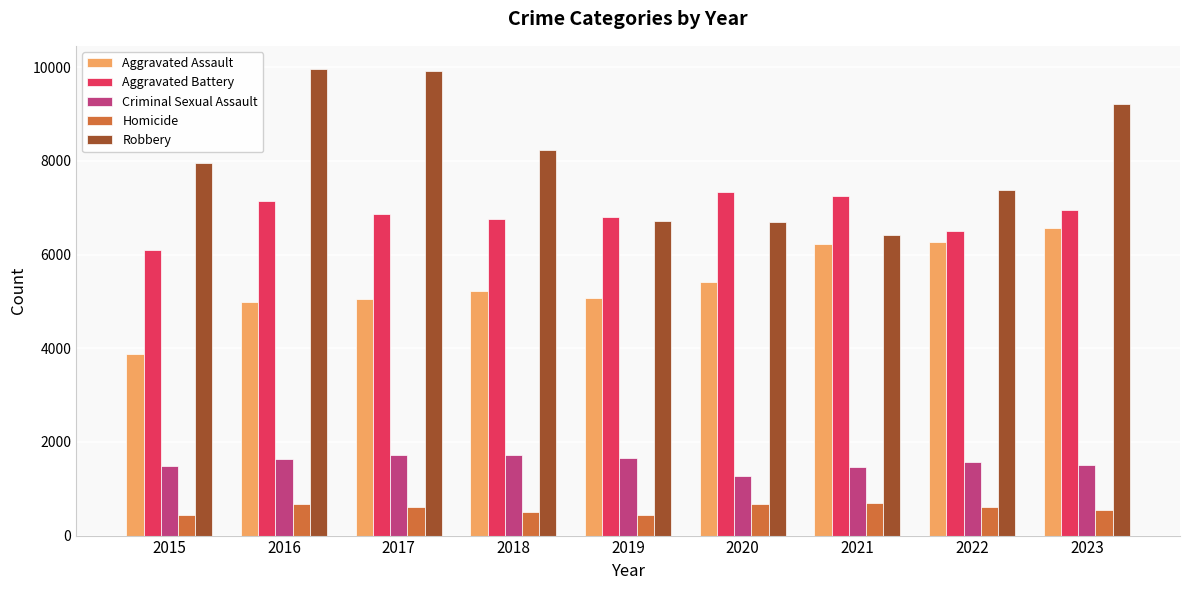

Rank the series by their maximum value, from highest to lowest.

Robbery, Aggravated Battery, Aggravated Assault, Criminal Sexual Assault, Homicide